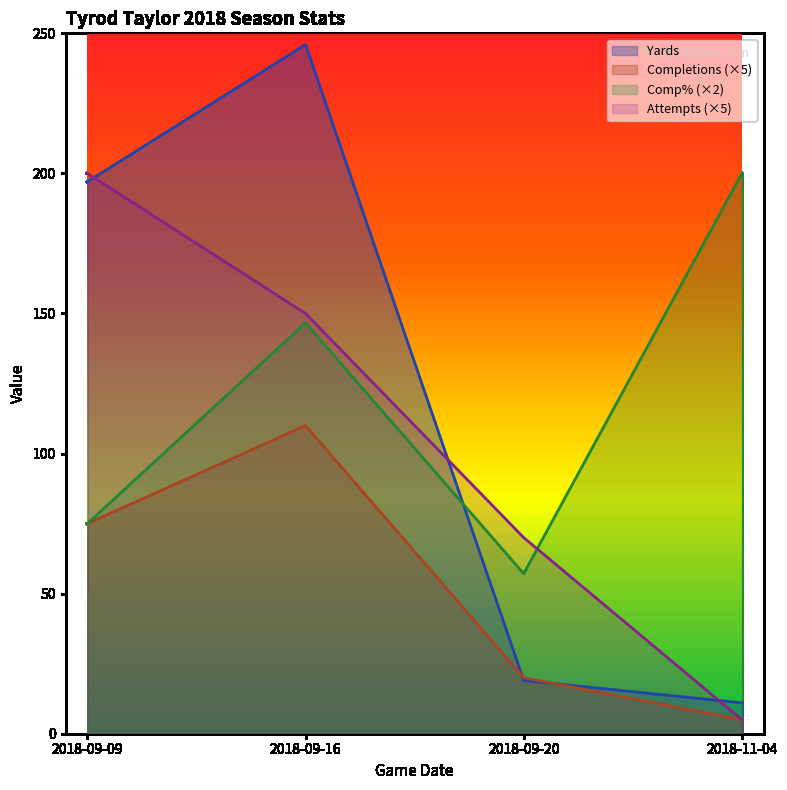

Is it true that Completions equals 7.3 at 2018-09-20?

False